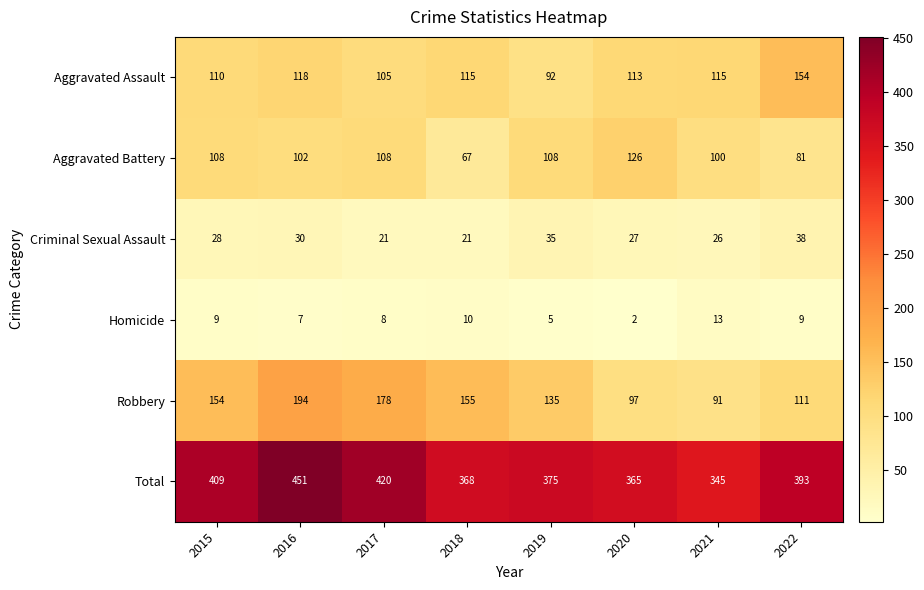

What is the average value of the Homicide series?

8